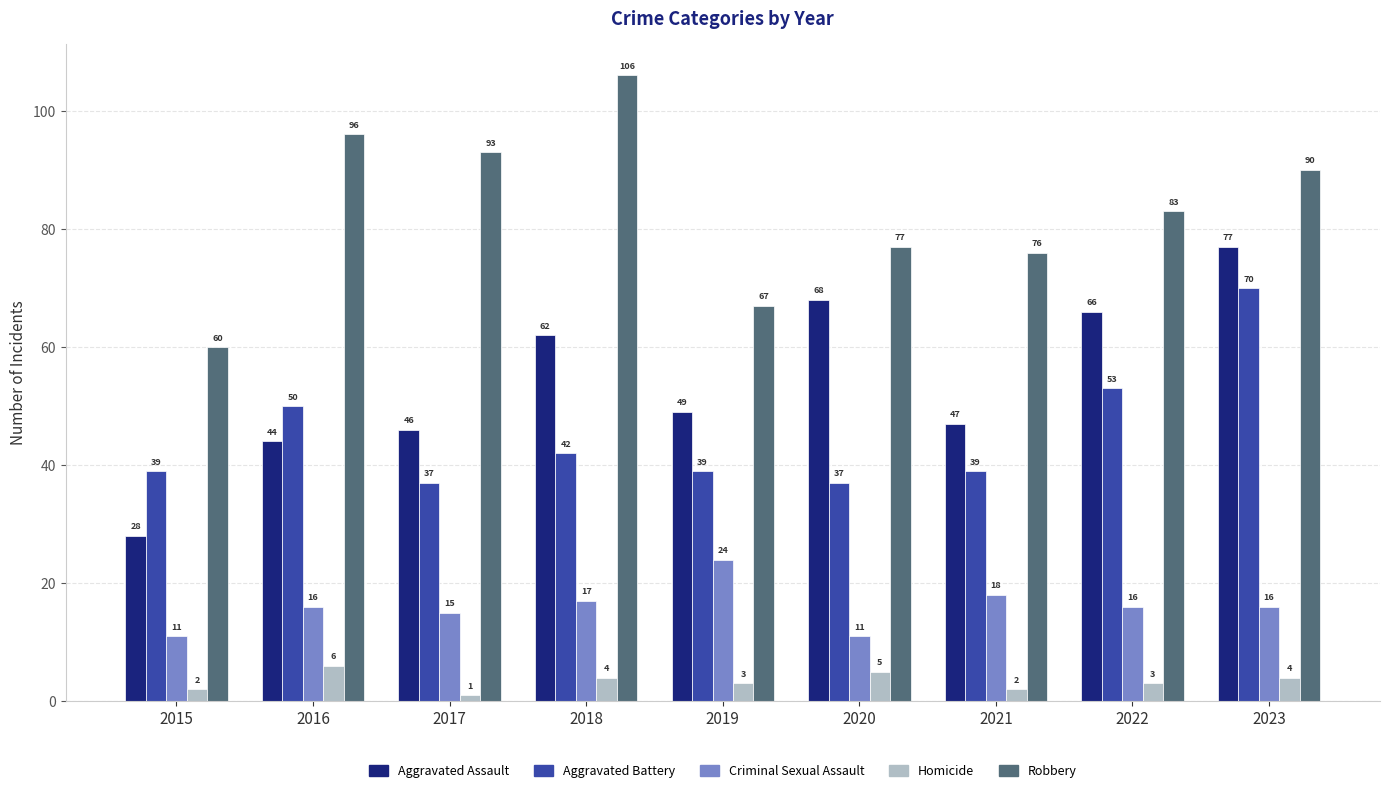

What is the value of the Homicide bar at the 2nd from the left?

6